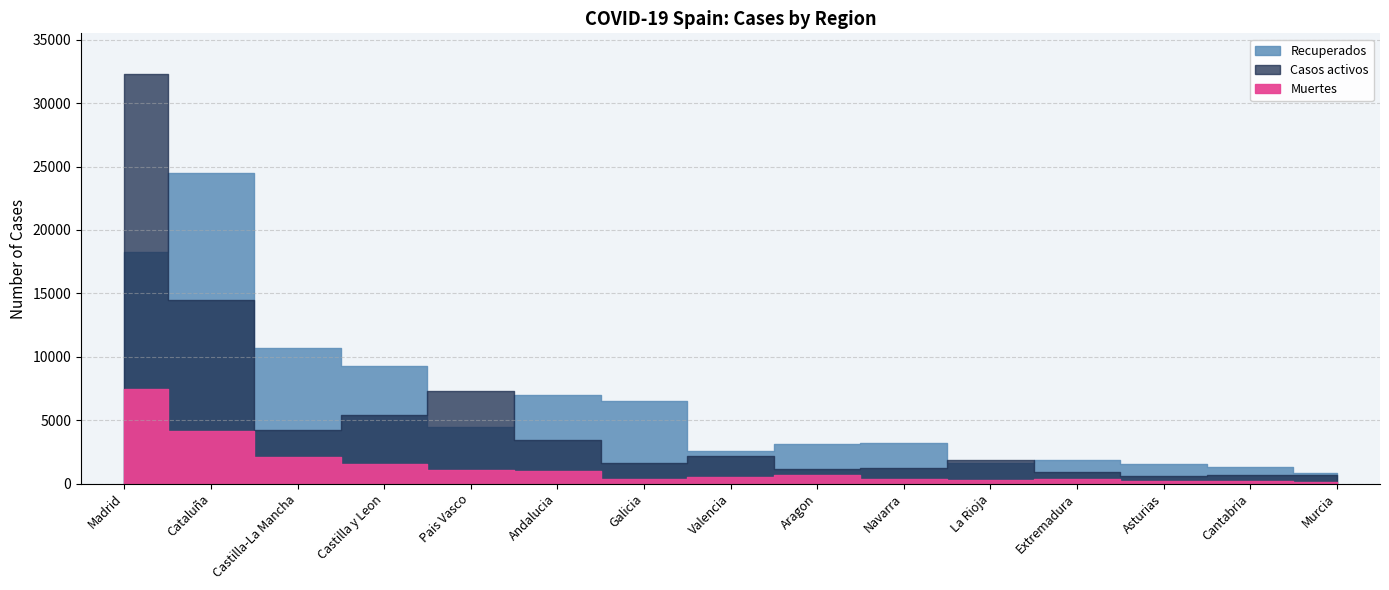

At which label does Muertes first exceed 515?

Madrid